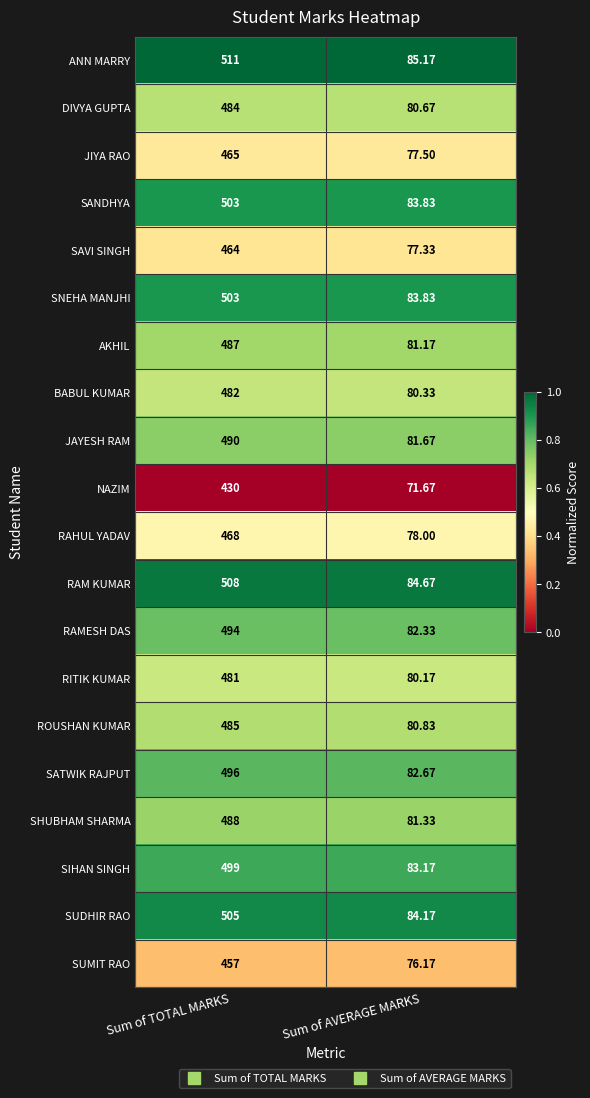

List the labels in order of ANN MARRY value, largest first.

Sum of TOTAL MARKS, Sum of AVERAGE MARKS